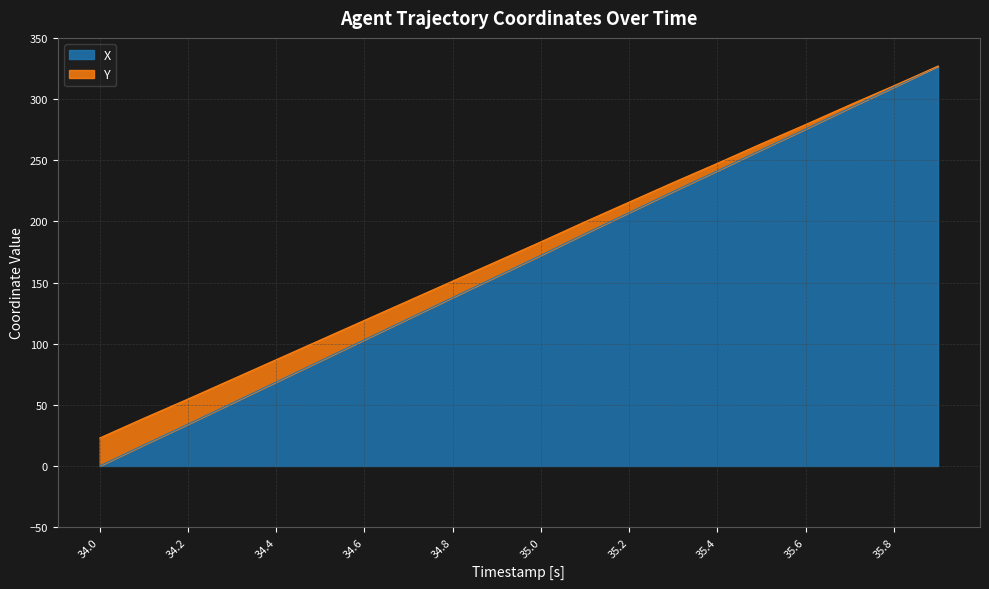

How many values in the X series are below 172?

10